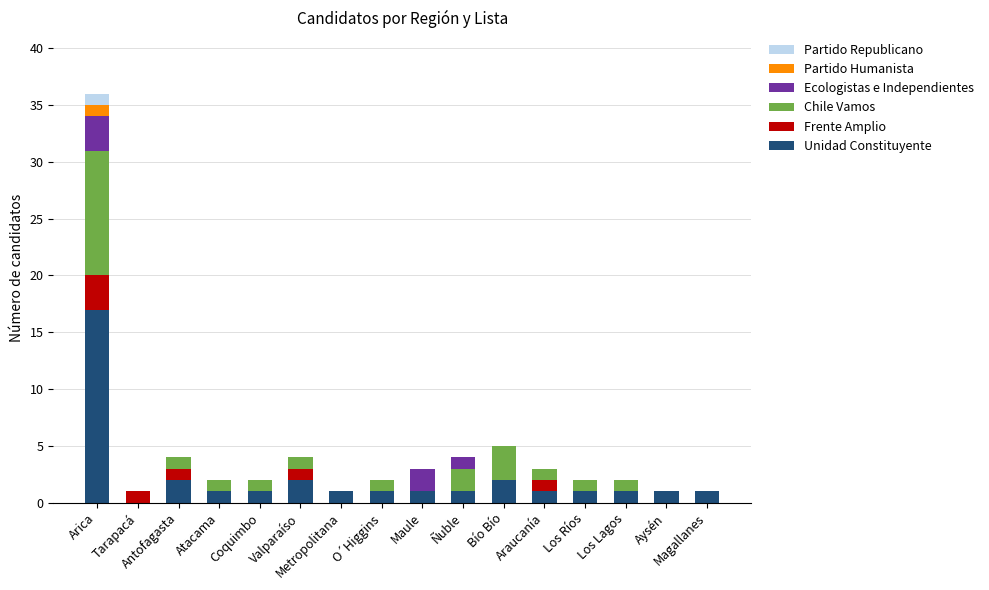

What is the highest value of the Unidad Constituyente series?

17